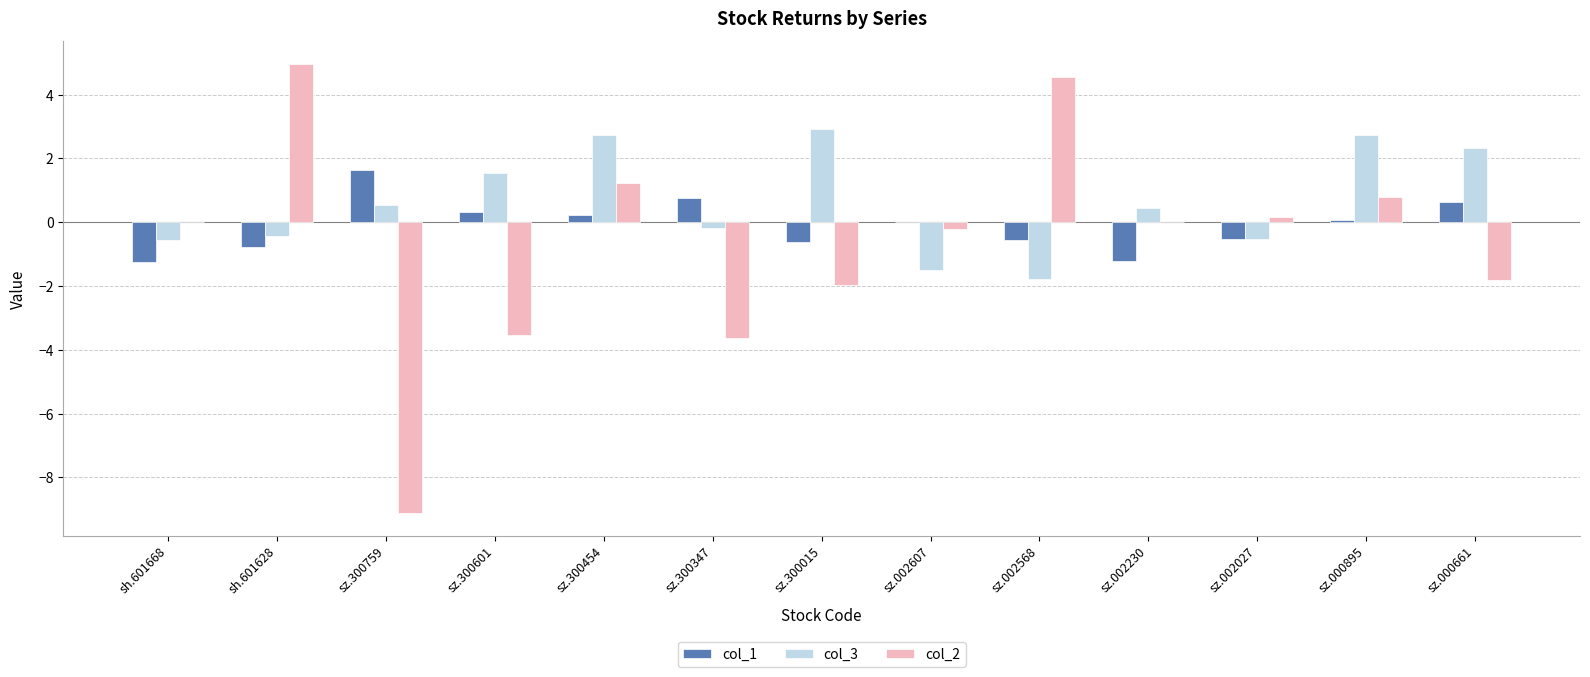

What is the sum of the col_2 values at sz.300015 and sz.002568?

2.6